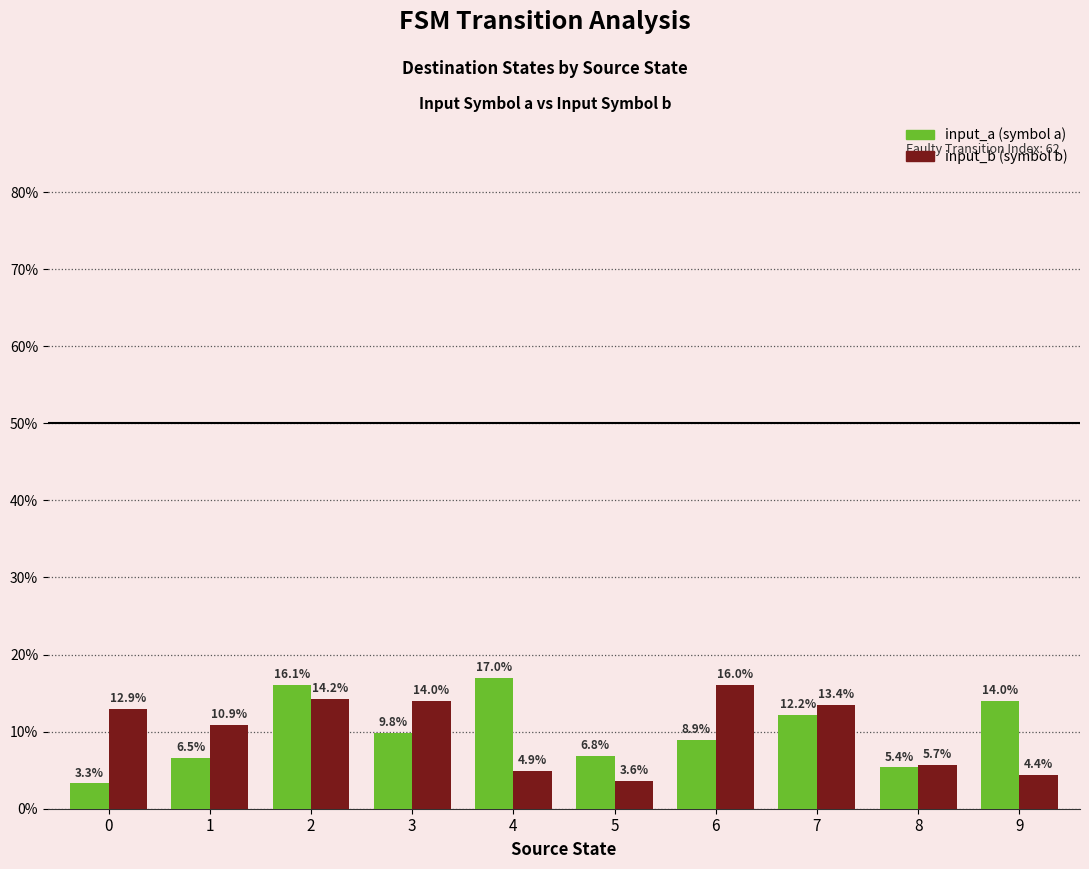

What is the minimum value shown in the chart?

3.3